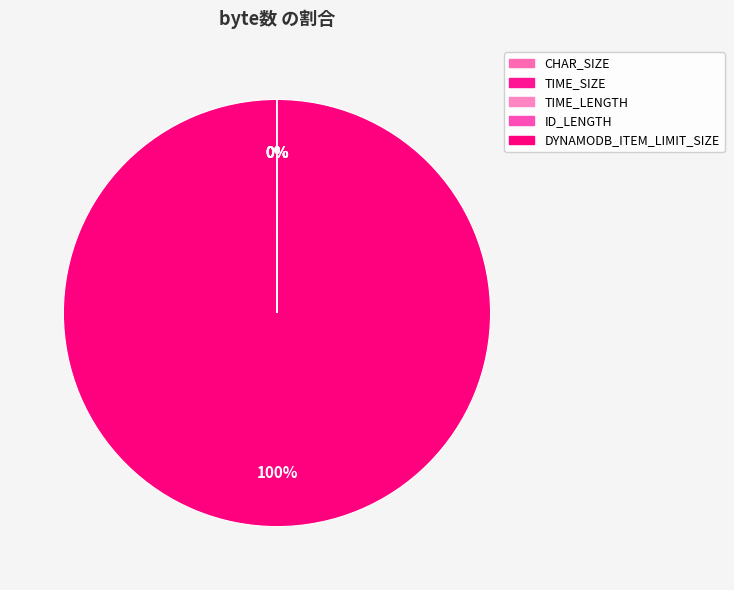

To the nearest percent, what is the combined percentage of DYNAMODB_ITEM_LIMIT_SIZE and TIME_SIZE?

100%